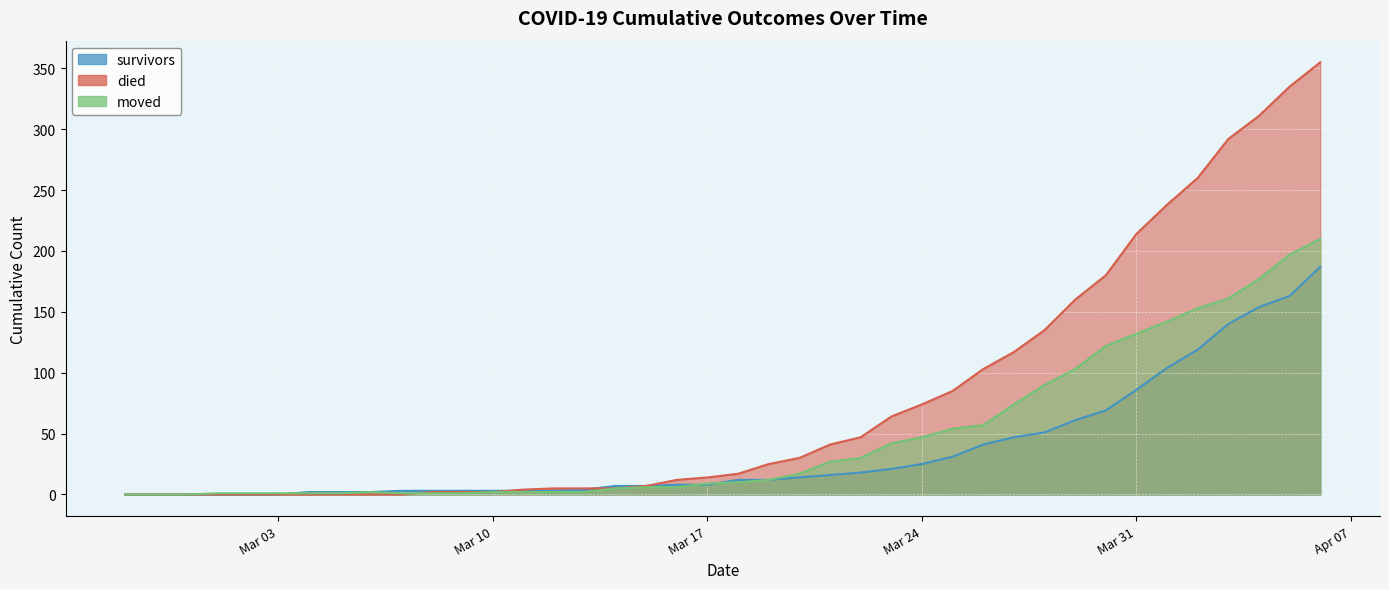

At which category is the sum across all series the highest?

2020-04-06